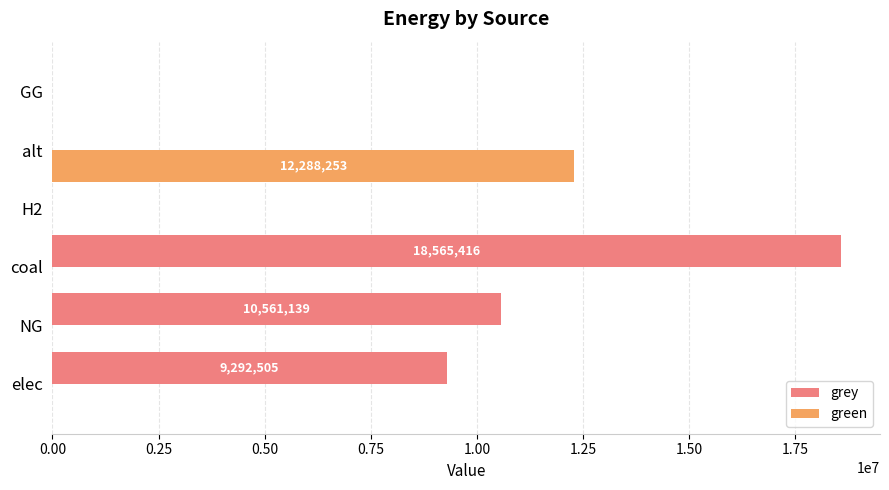

Which series has the largest total across all categories?

grey